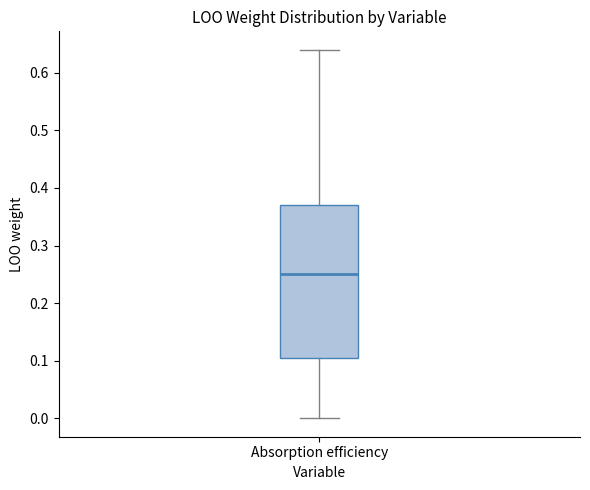

Read this box plot against the y-axis: the position of the median line, the range covered by the box, and the ends of both whiskers. The values are not printed on the chart, so give them approximately, as read against the axis.

median 0.25, box 0.11 to 0.37, whiskers 0.00 to 0.64